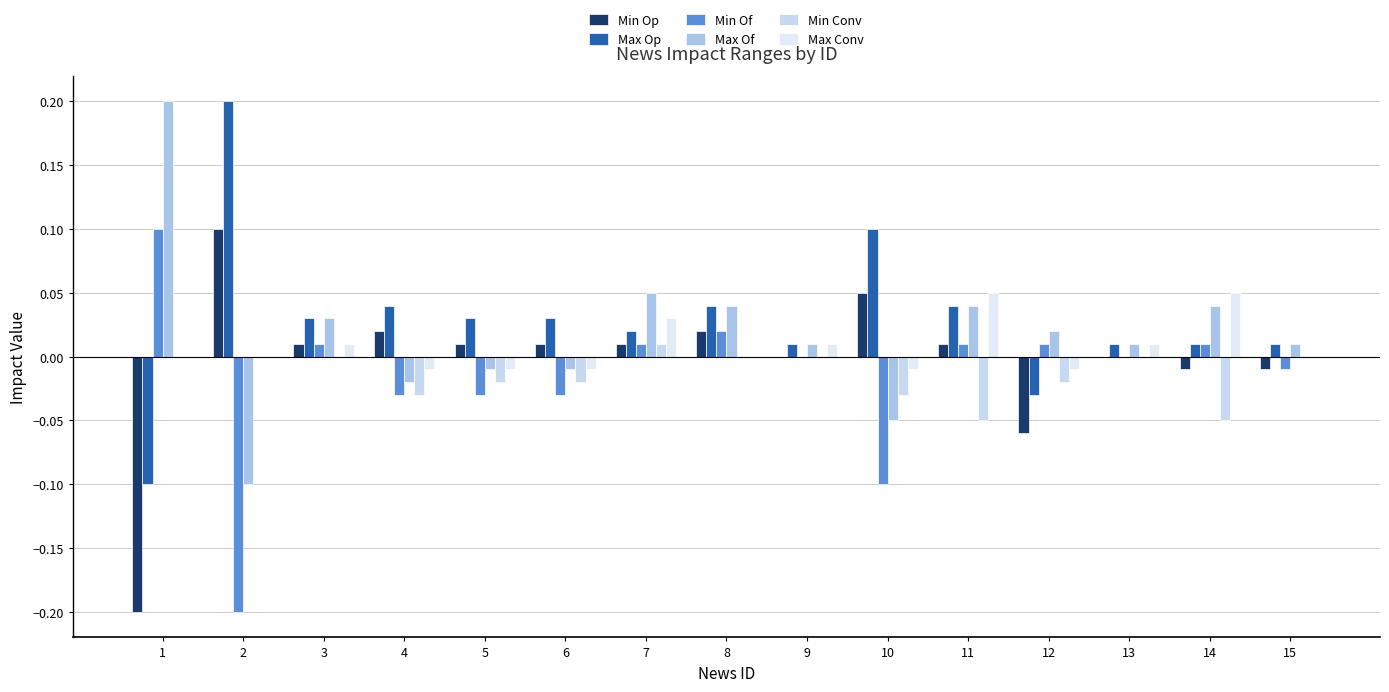

What is the total value across all series at 14?

0.1